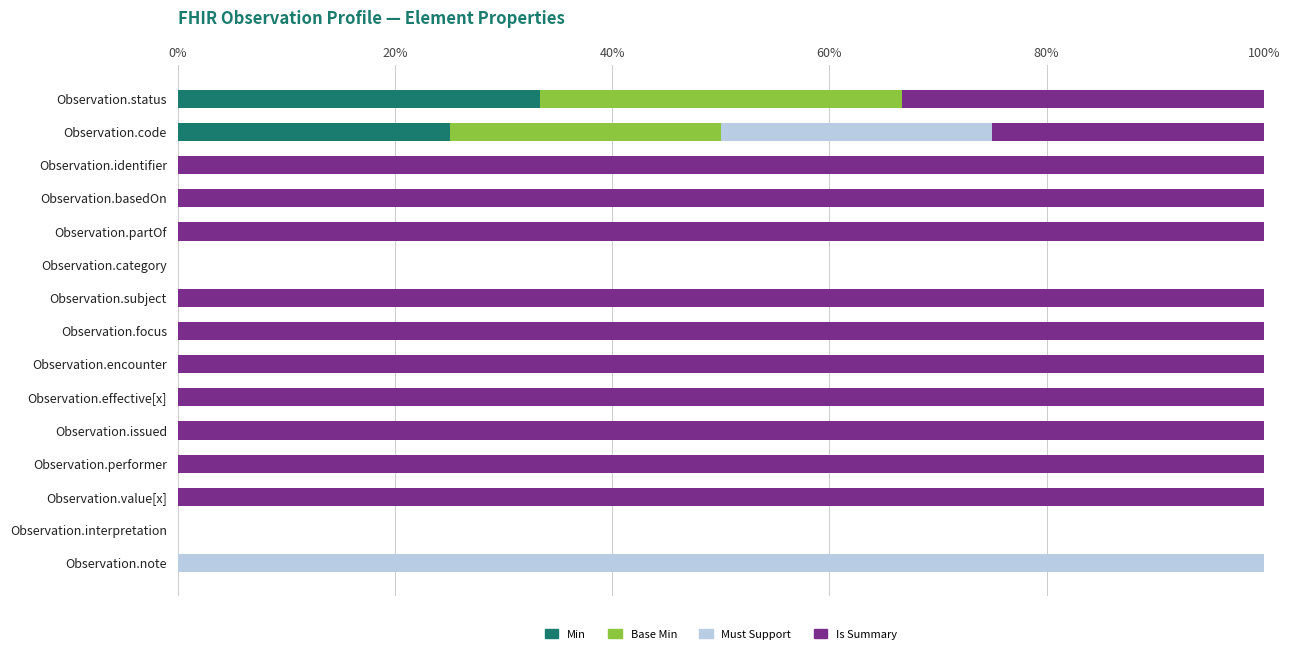

What are all the series names shown in the legend?

Min, Base Min, Must Support, Is Summary